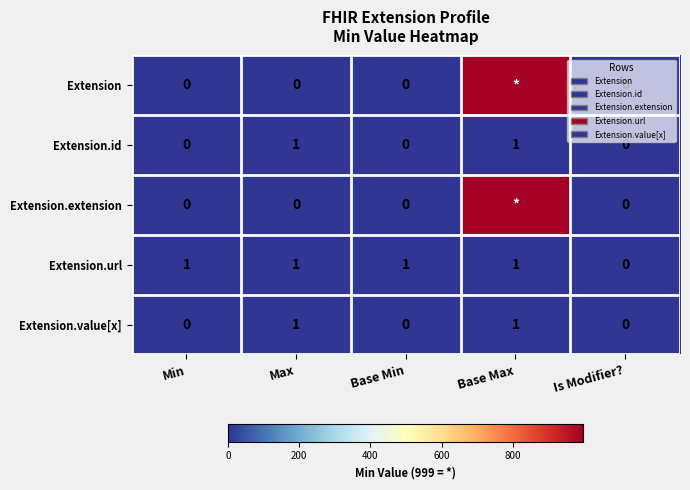

What is the total value across all series at Min?

1